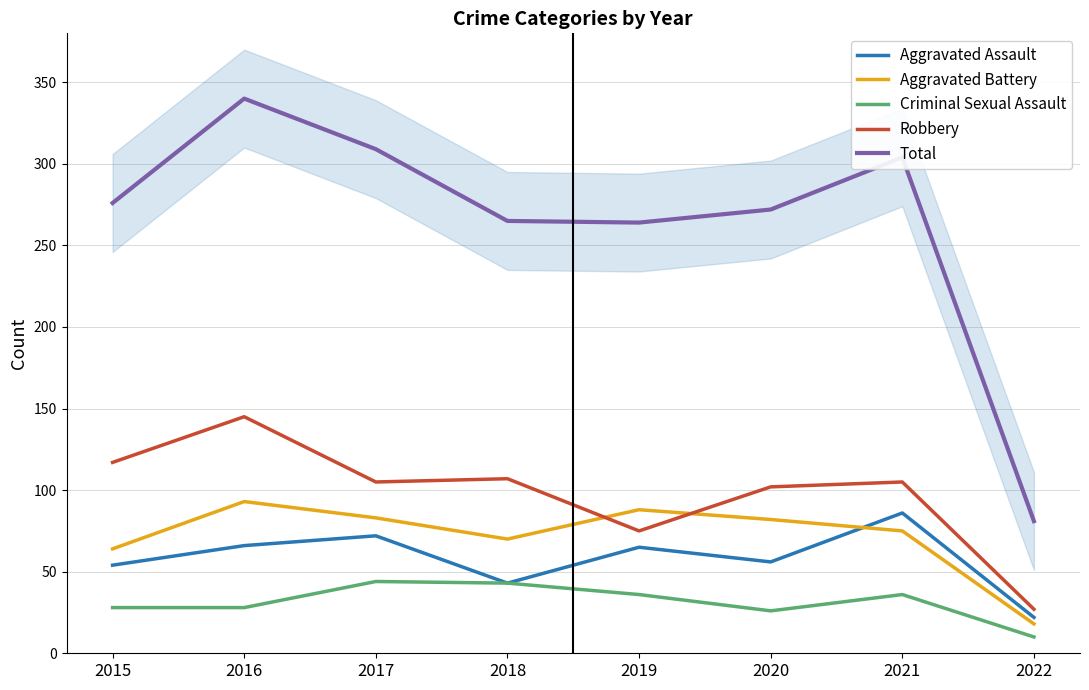

How many lines are shown in the chart?

5